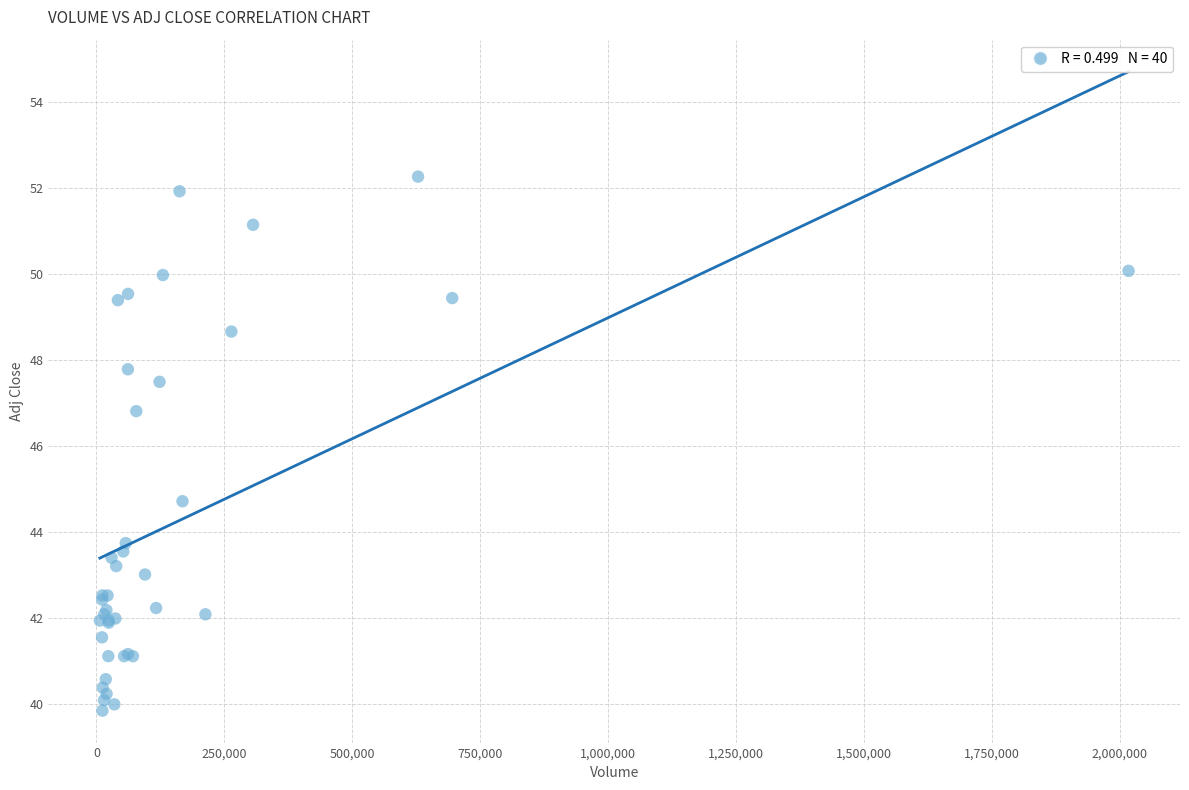

What Y value in the scatter plot is closest to 46?

46.8